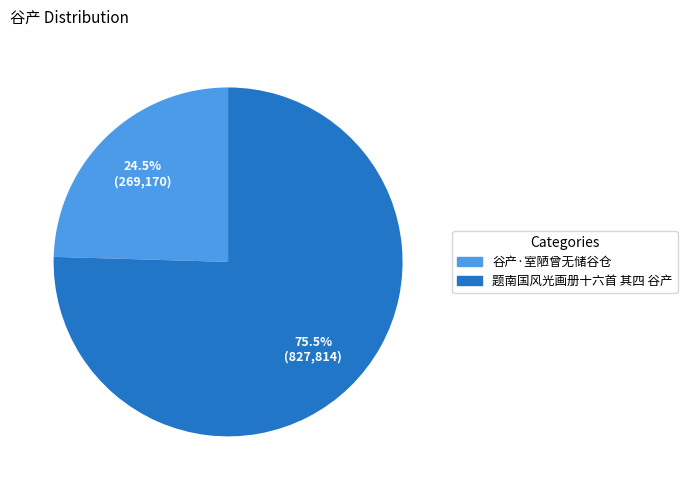

Is it true that 谷产·室陋曾无储谷仓 is 37% of the pie?

False